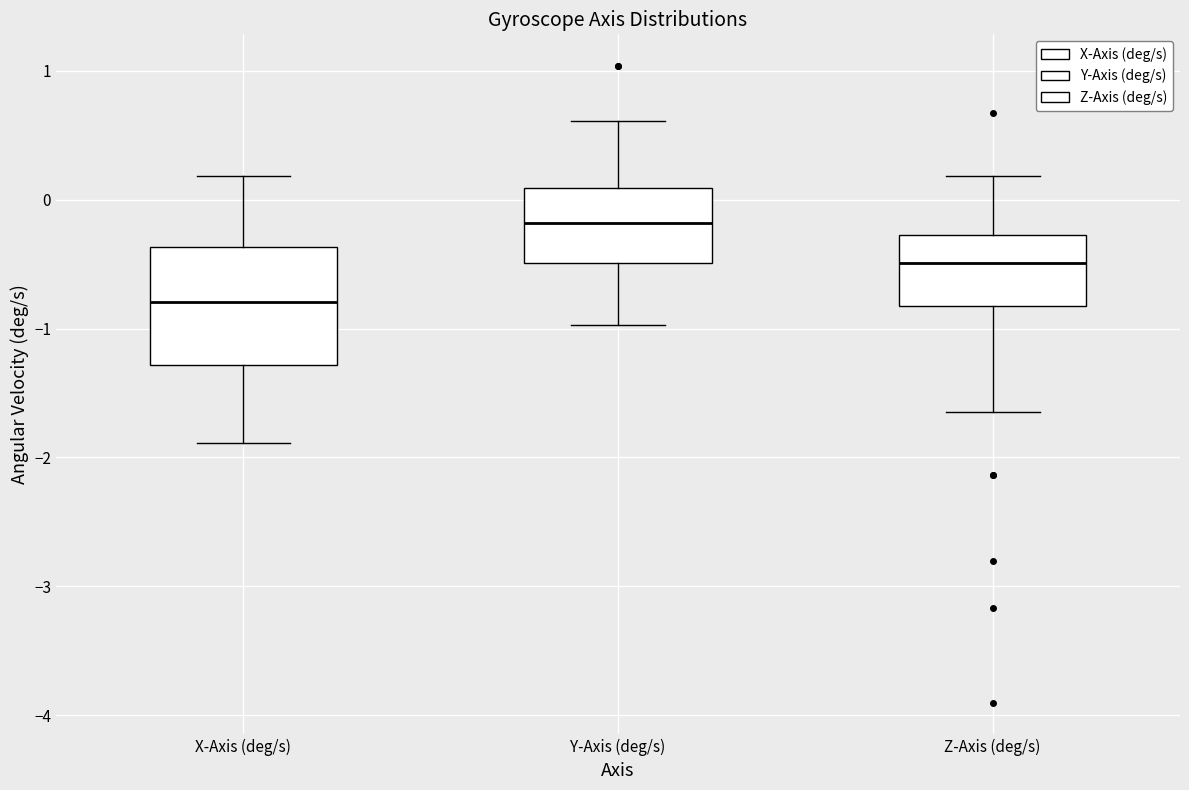

Which box's median line is the lowest?

X-Axis (deg/s)